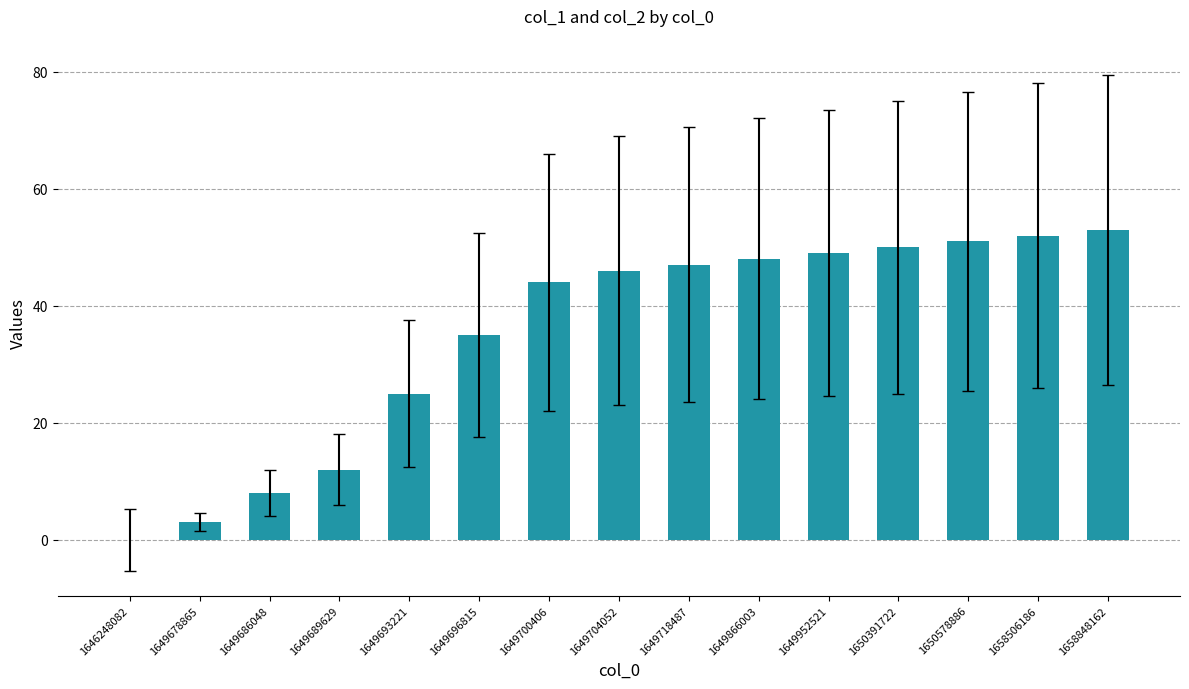

Reading left to right, what are all the values shown in this chart?

0	3	8	12	25	35	44	46	47	48	49	50	51	52	53